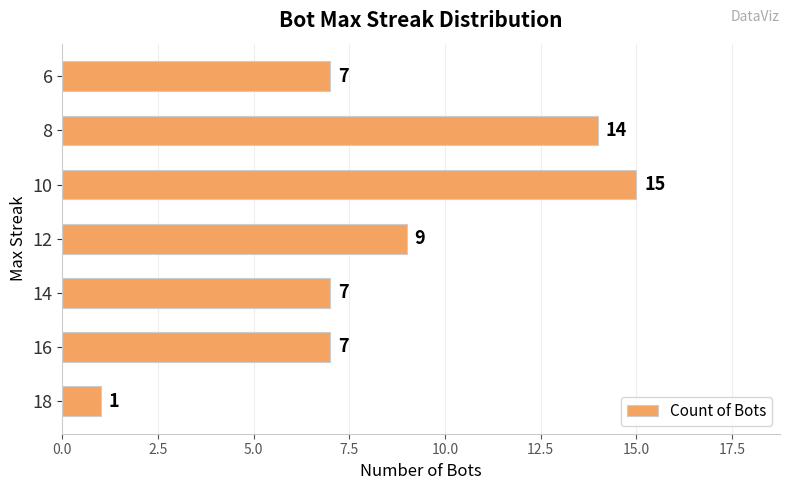

The value at 18 is 0. True or false?

False